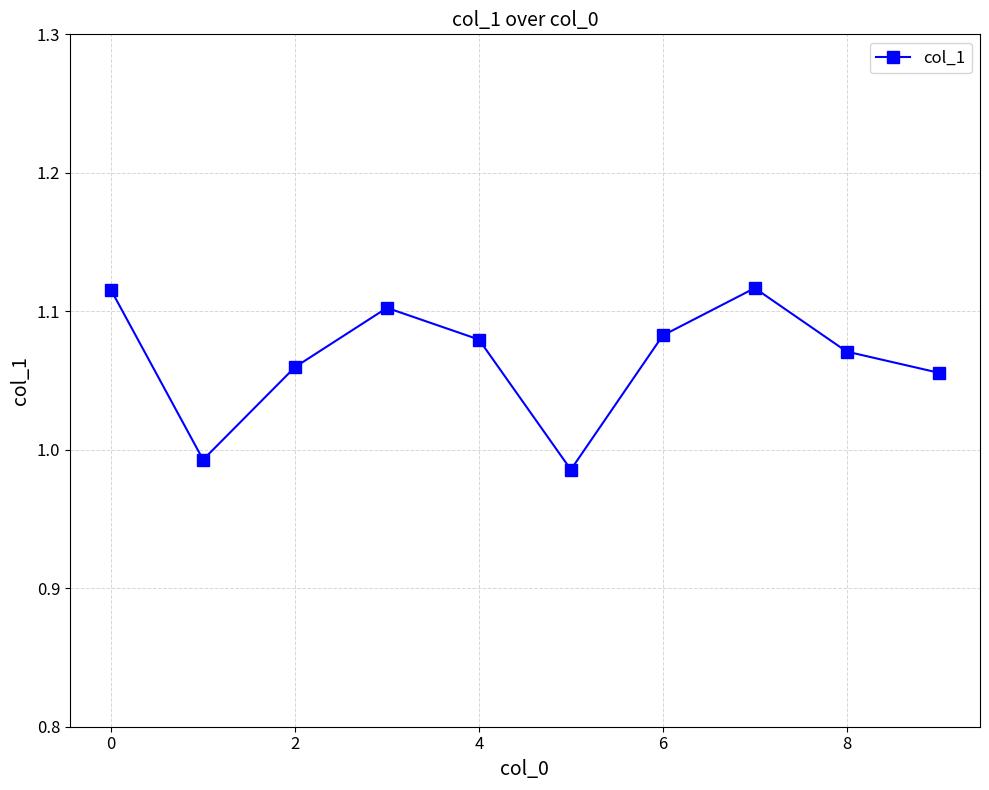

True or false: the data has more than 1 interior local peaks.

True